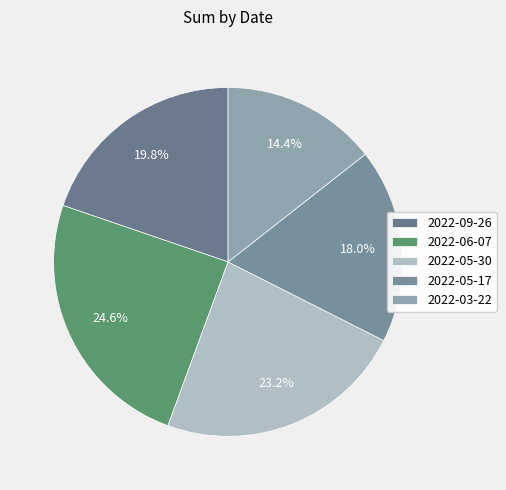

How many segments does this pie chart have?

5